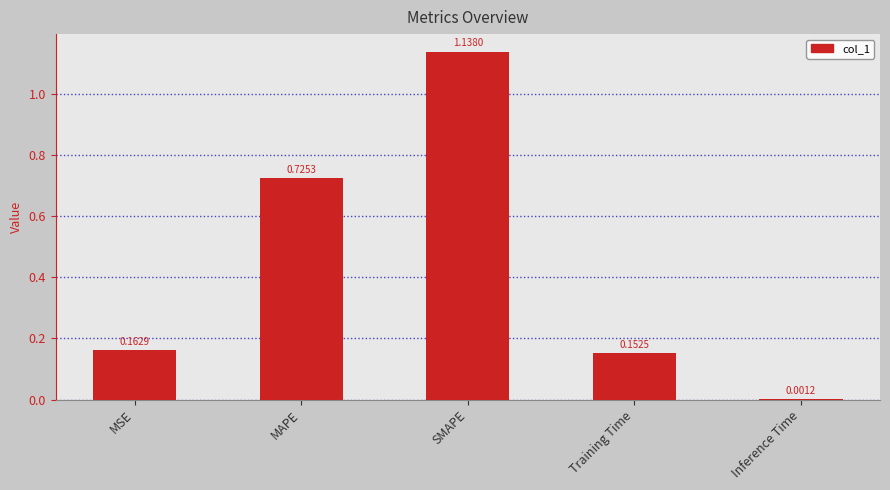

What is the sum of the values at MSE and Training Time?

0.3